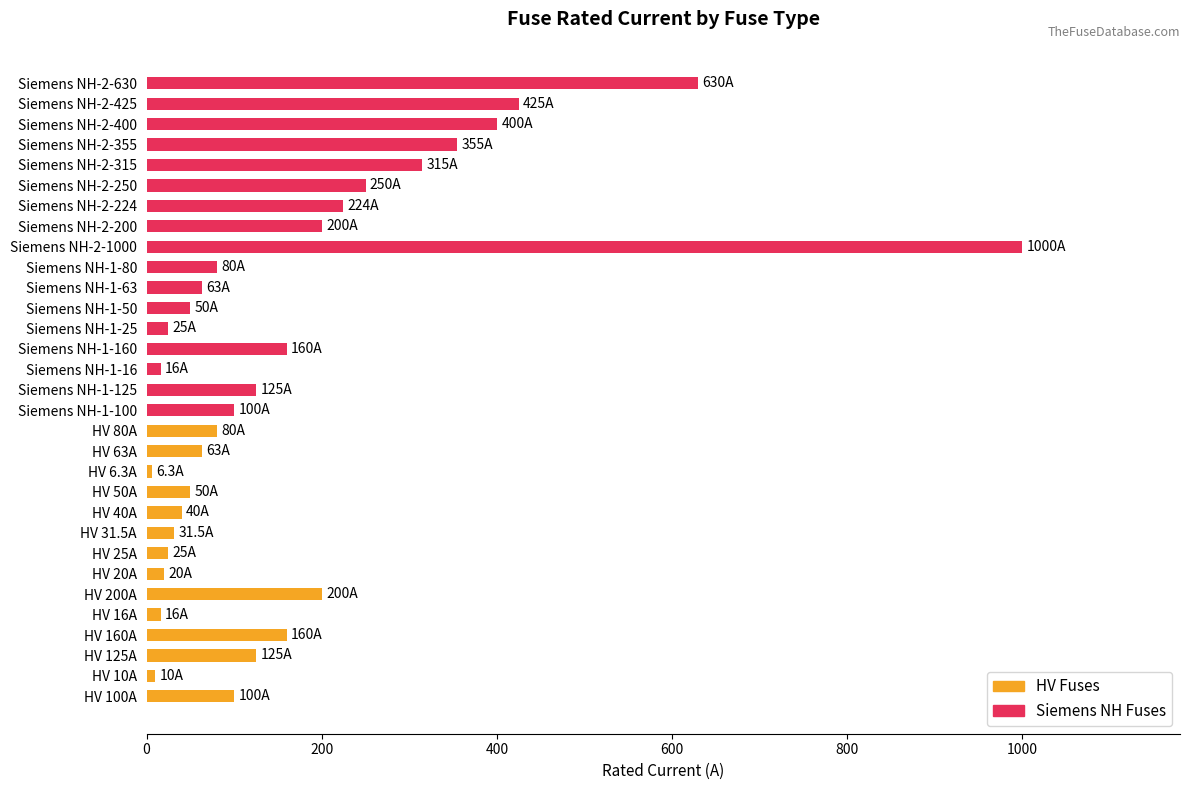

Rank the categories by value from lowest to highest.

HV 6.3A, HV 10A, HV 16A, Siemens NH-1-16, HV 20A, HV 25A, Siemens NH-1-25, HV 31.5A, HV 40A, HV 50A, Siemens NH-1-50, HV 63A, Siemens NH-1-63, HV 80A, Siemens NH-1-80, HV 100A, Siemens NH-1-100, HV 125A, Siemens NH-1-125, HV 160A, Siemens NH-1-160, HV 200A, Siemens NH-2-200, Siemens NH-2-224, Siemens NH-2-250, Siemens NH-2-315, Siemens NH-2-355, Siemens NH-2-400, Siemens NH-2-425, Siemens NH-2-630, Siemens NH-2-1000